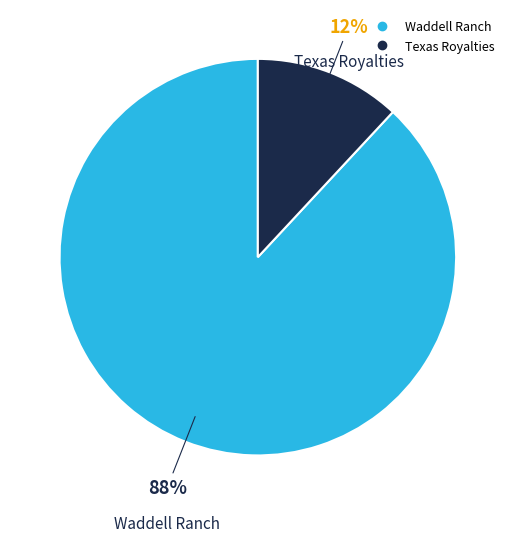

How many slices are in this pie chart?

2